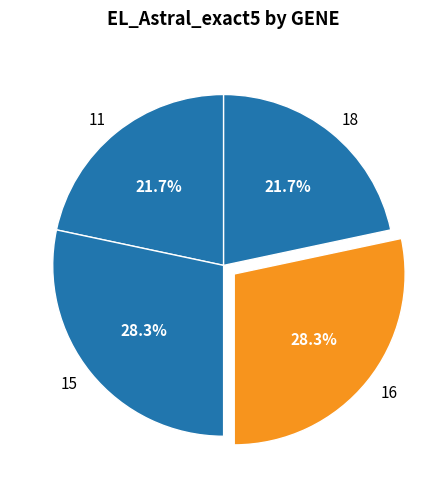

How many segments does this pie chart have?

4